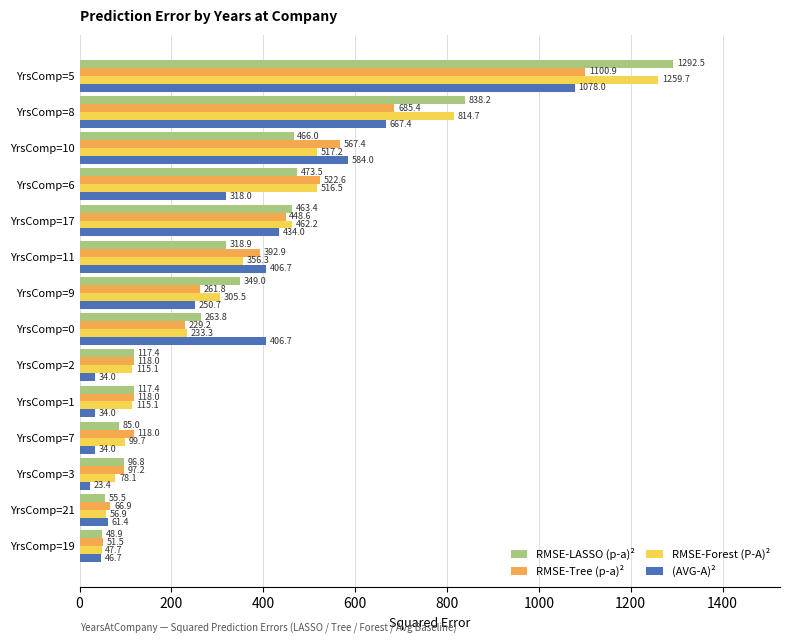

How many data points in RMSE-Forest (P-A)² are above 305?

7